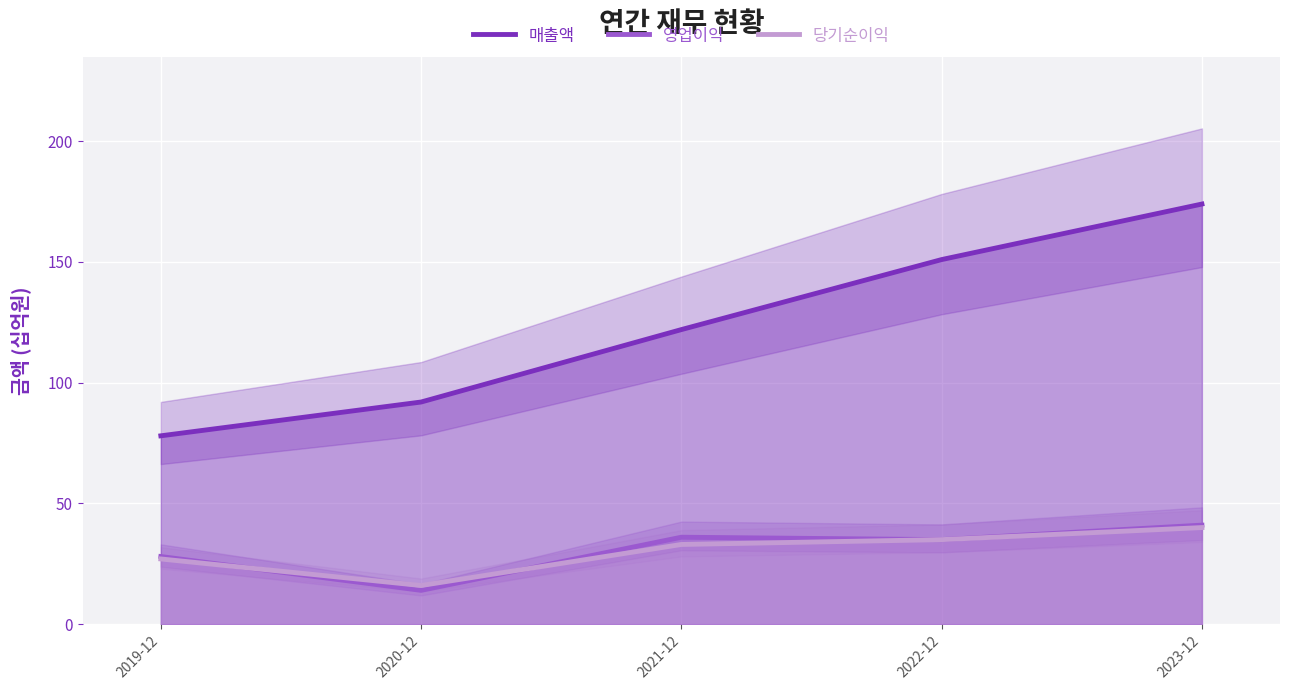

What is the difference between the 당기순이익 values at 2021-12 and 2019-12?

6